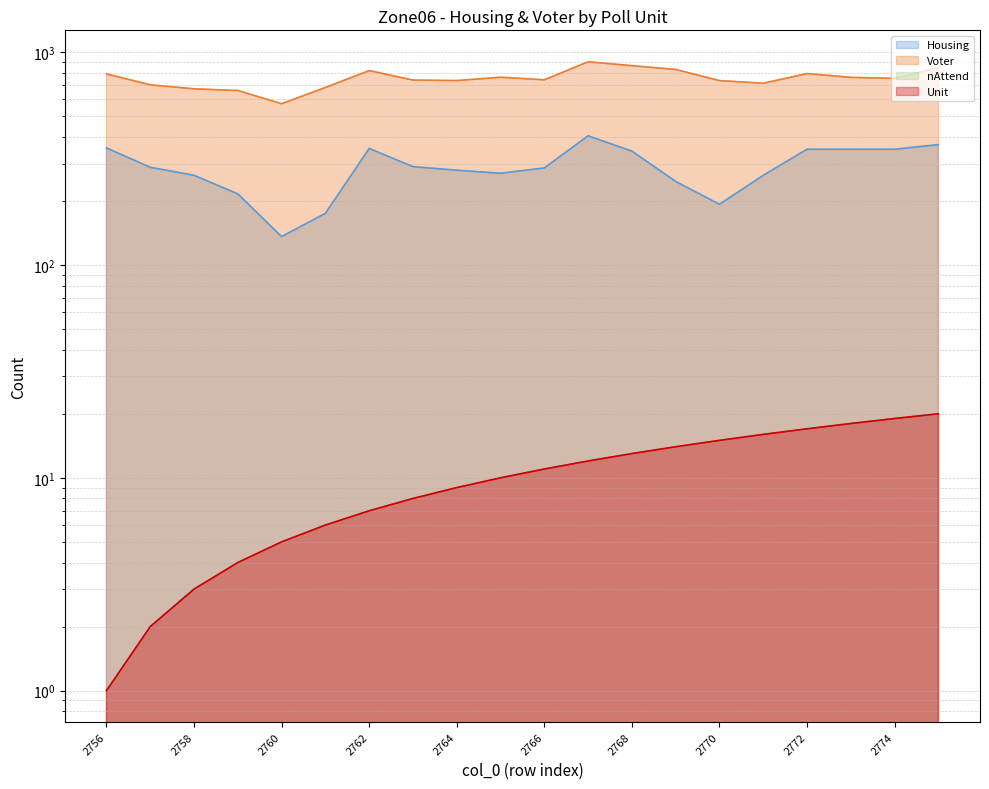

Does the chart display data point markers on the line(s)?

No